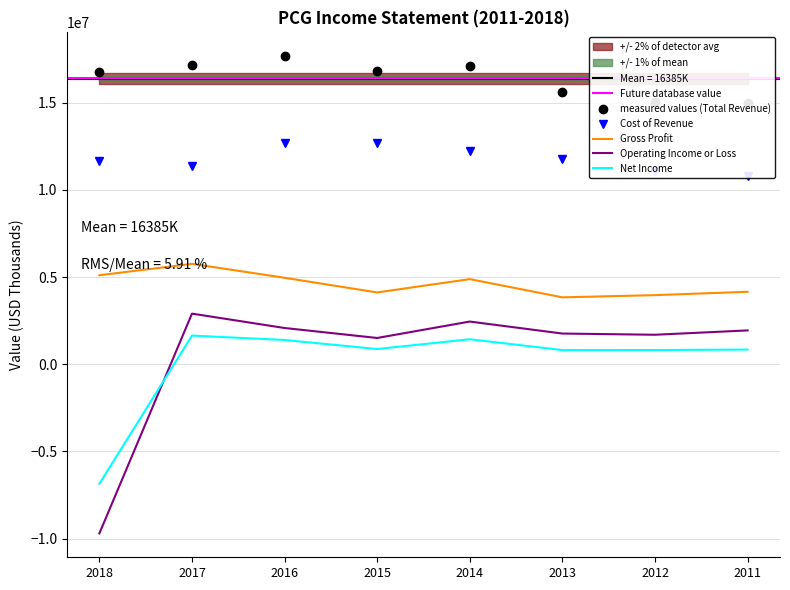

Where does the Operating Income or Loss series first go above 1942000?

2017